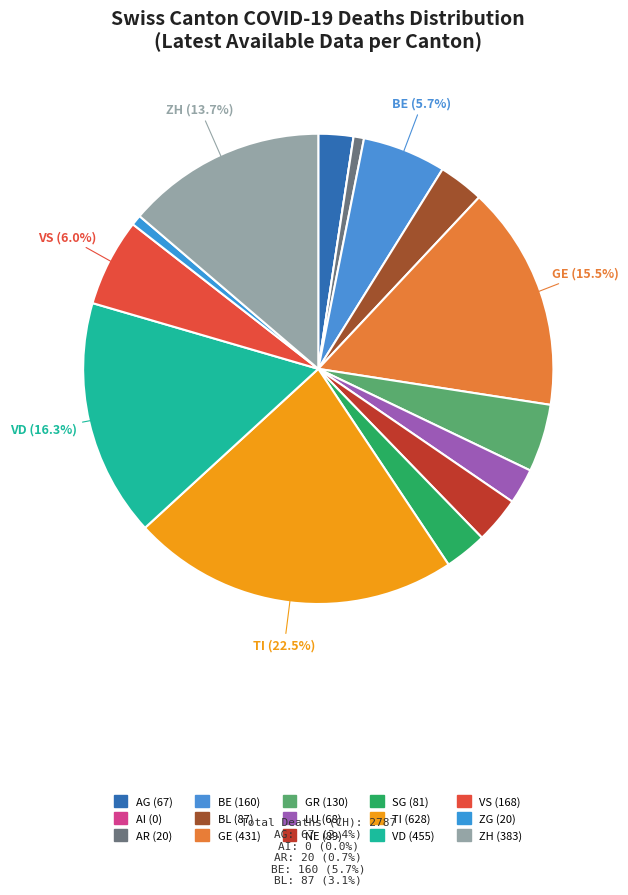

Rank the categories by value from lowest to highest.

AI, AR, ZG, AG, LU, SG, BL, NE, GR, BE, VS, ZH, GE, VD, TI